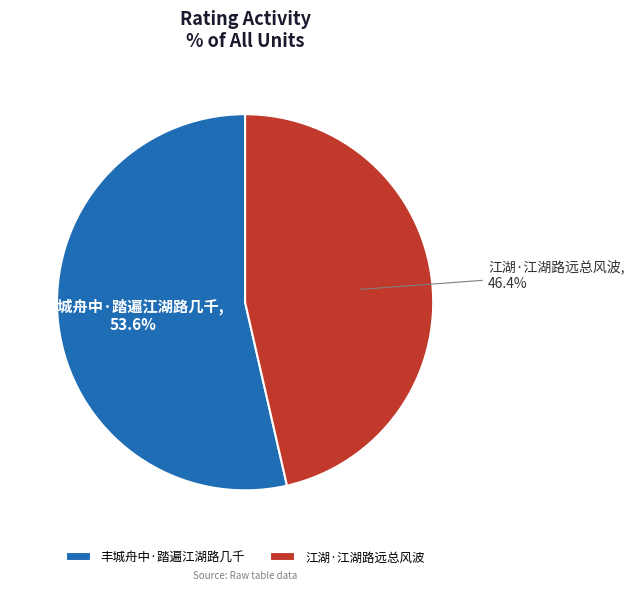

Approximately how many times larger is the value at 丰城舟中·踏遍江湖路几千 compared to 江湖·江湖路远总风波?

1.2